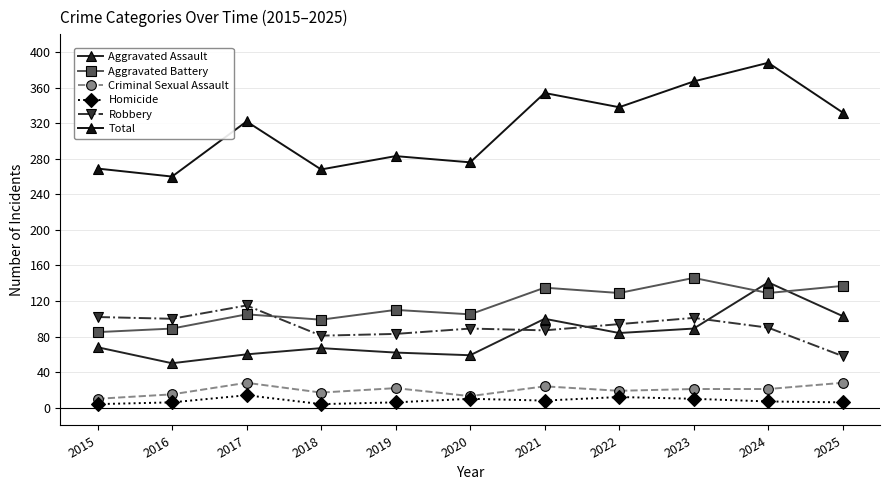

At which label is Homicide closest to 9?

2020